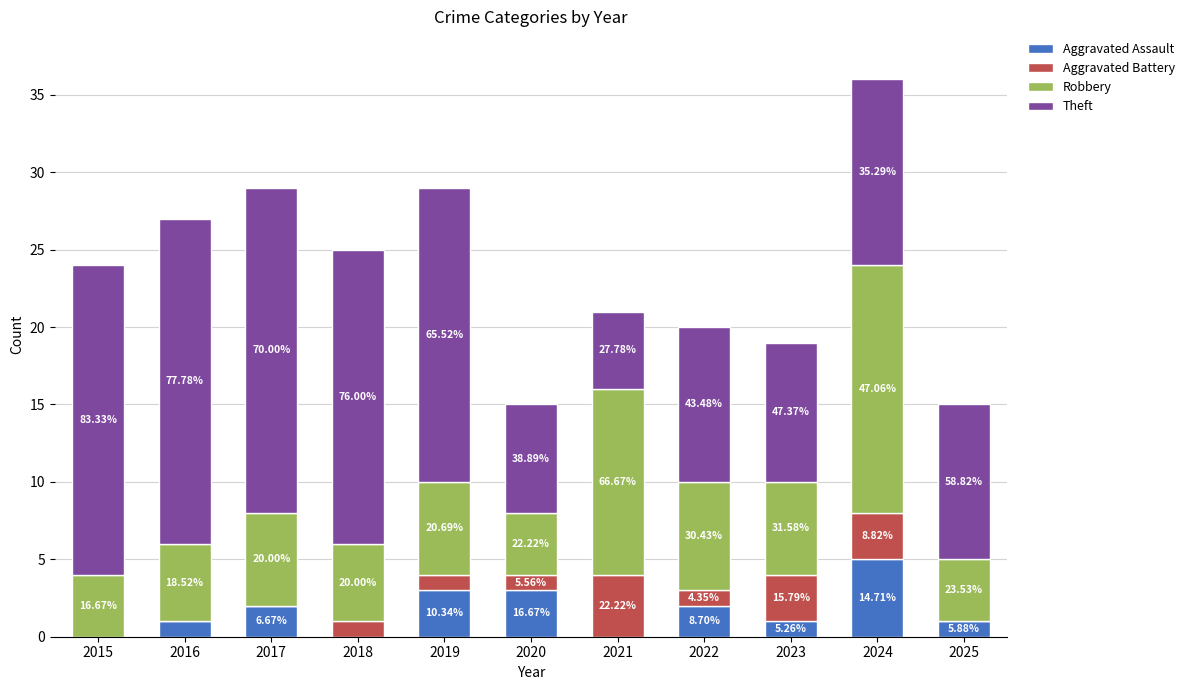

Are the bars grouped side by side (vs. stacked)?

No